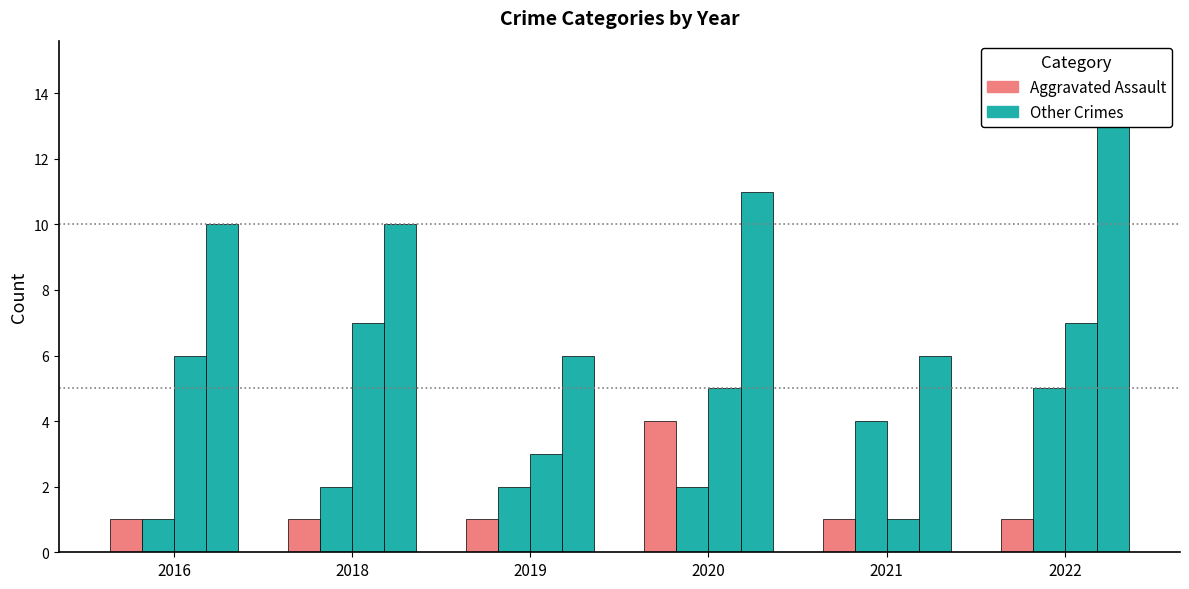

What is the spread (max minus min) of values at 2016?

9